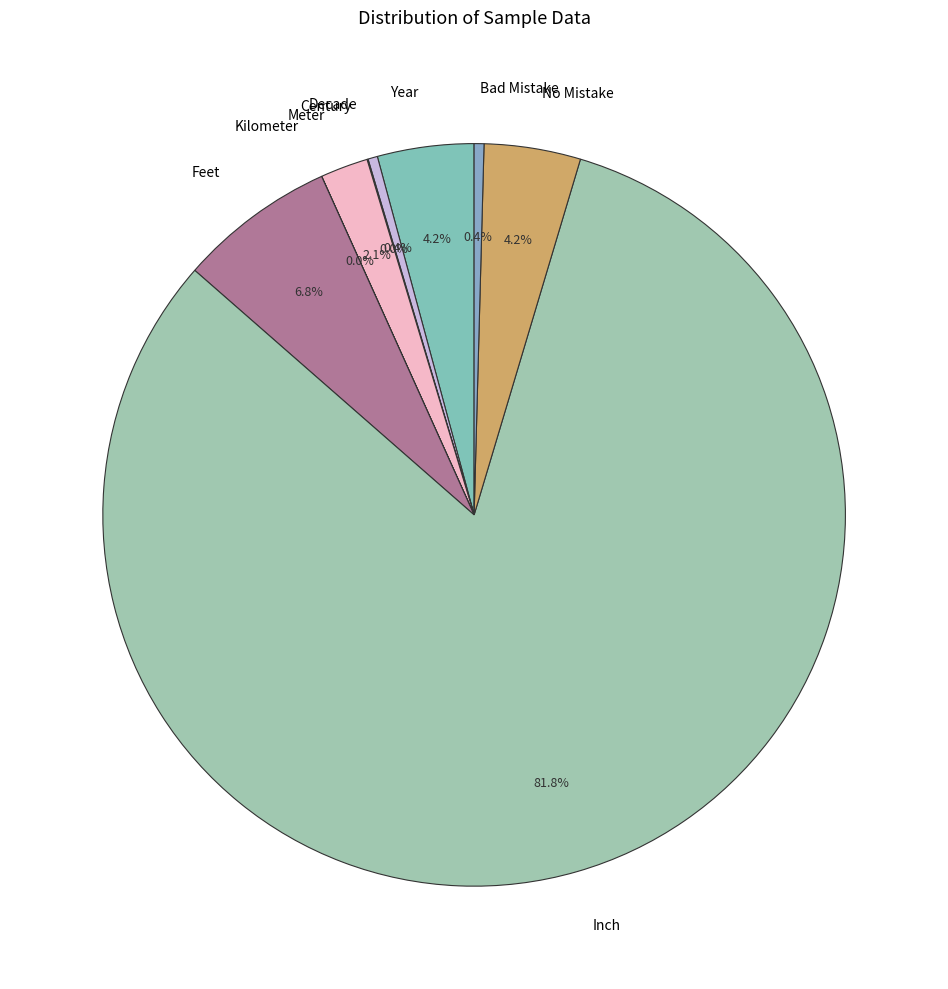

To the nearest percent, what is the combined percentage of Meter and Feet?

9%